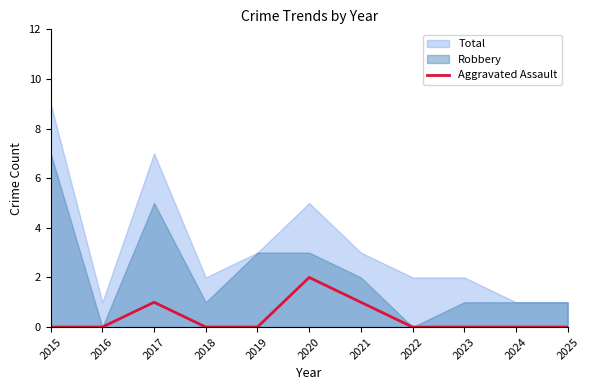

Is it true that the value at 2019 is -1?

False